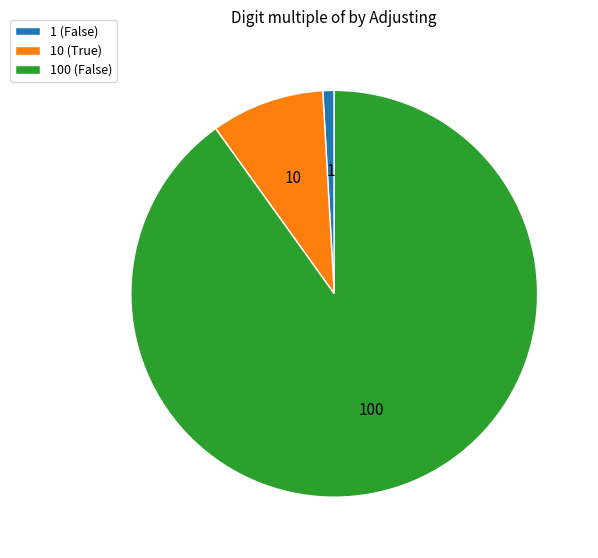

The 100 (False) slice represents 82% of the pie. True or false?

False